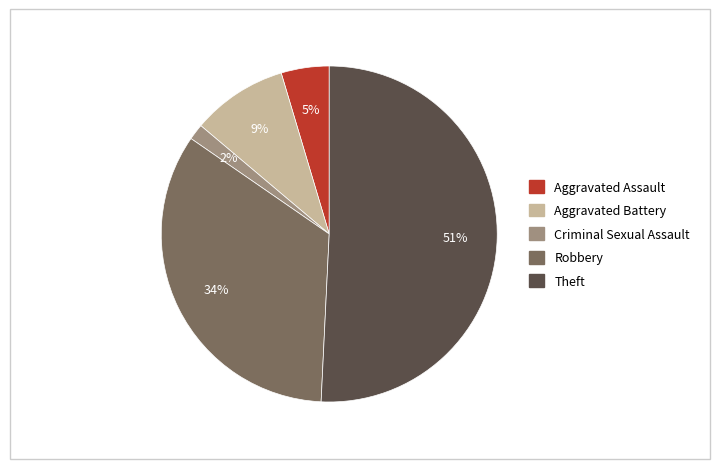

Which has a higher value, Aggravated Battery or Robbery?

Robbery